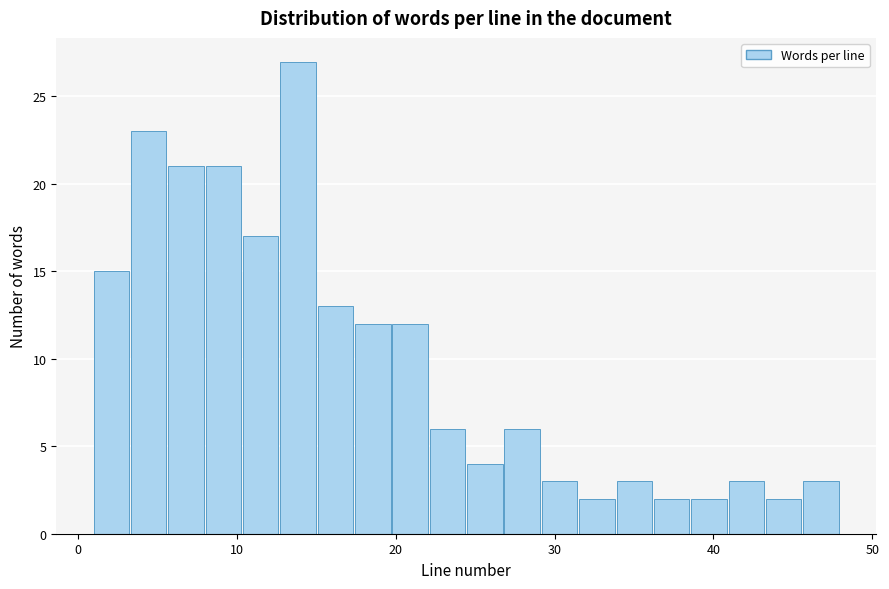

Read against the x-axis, roughly where is the centre of the tallest bar?

14